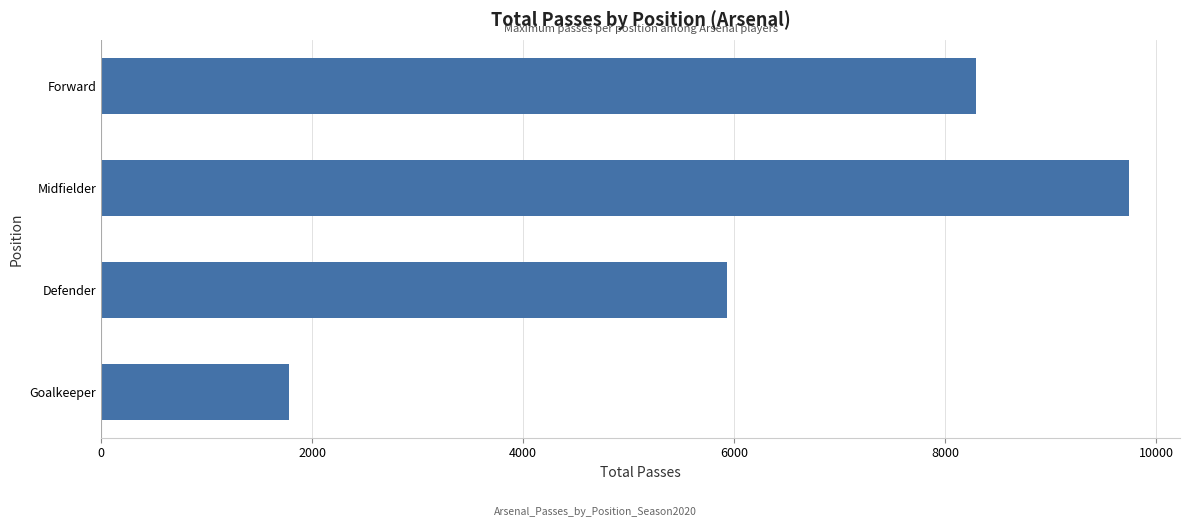

What is the average value?

6437